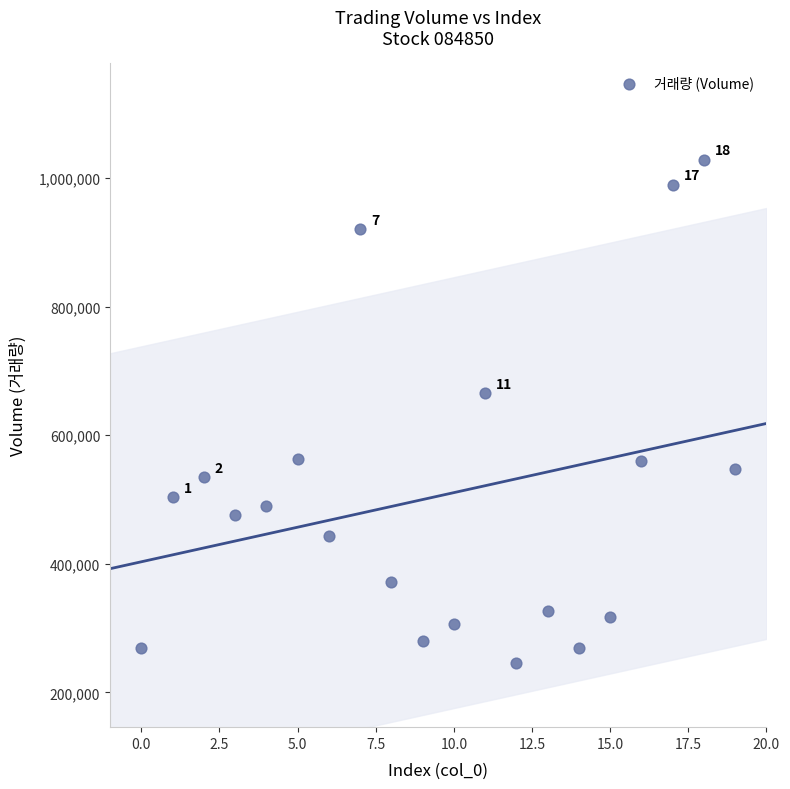

What is the range of Y values (max minus min)?

782519